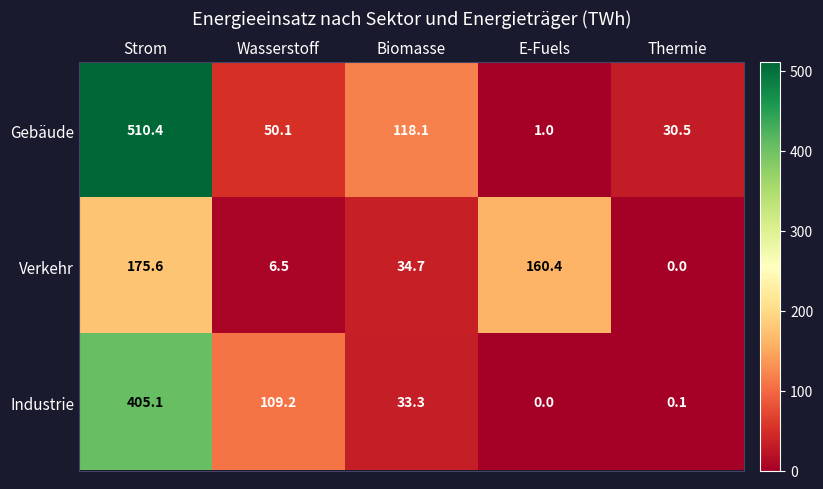

What is the difference between the Industrie values at E-Fuels and Wasserstoff?

109.2